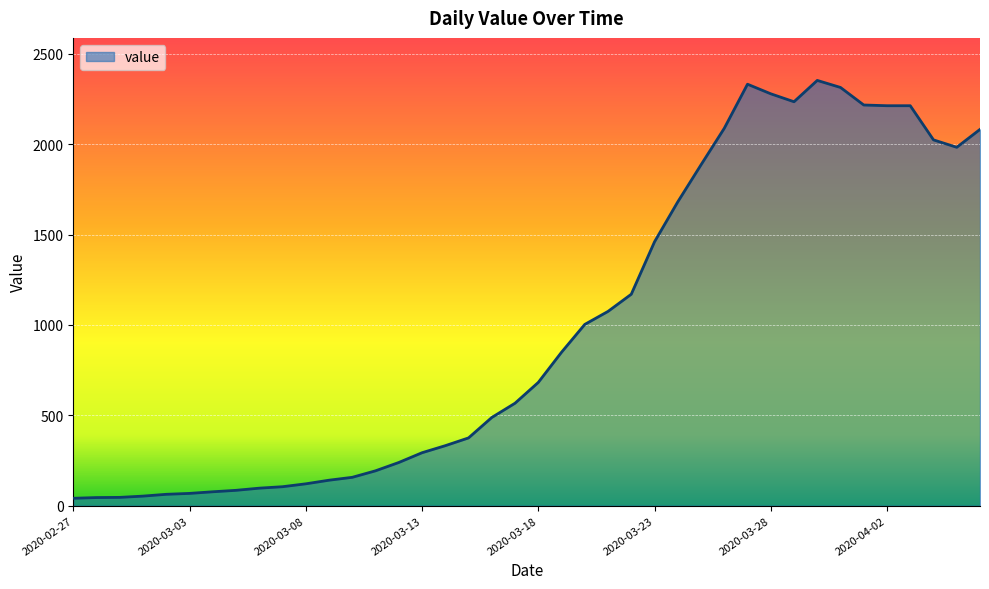

What is the difference between the maximum and minimum values?

2312